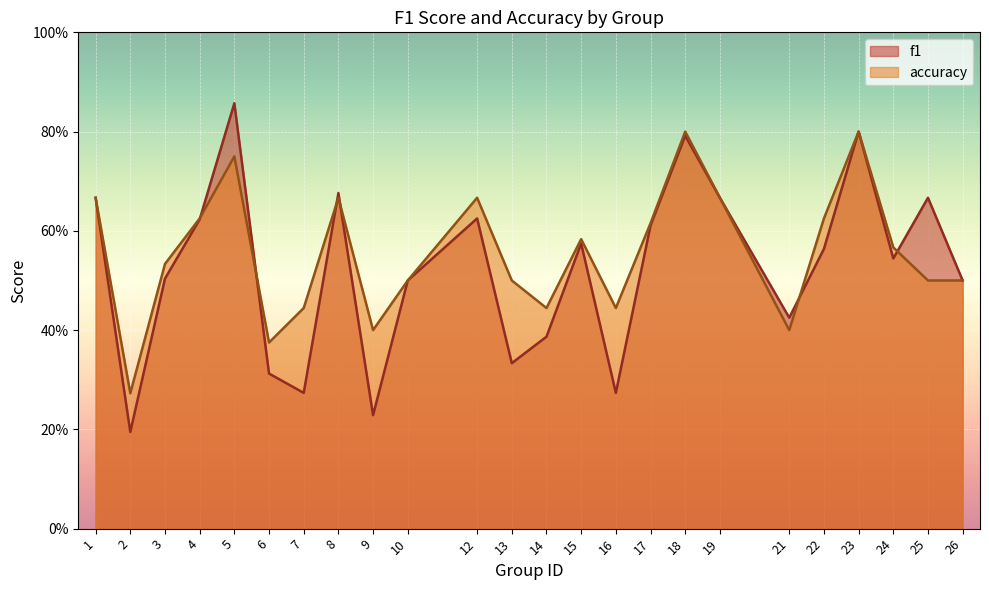

Reading left to right, list all the values displayed in this chart.

f1: 0.7	0.2	0.5	0.6	0.9	0.3	0.3	0.7	0.2	0.5	0.6	0.3	0.4	0.6	0.3	0.6	0.8	0.7	0.4	0.6	0.8	0.5	0.7	0.5
accuracy: 0.7	0.3	0.5	0.6	0.8	0.4	0.4	0.7	0.4	0.5	0.7	0.5	0.4	0.6	0.4	0.6	0.8	0.7	0.4	0.6	0.8	0.6	0.5	0.5